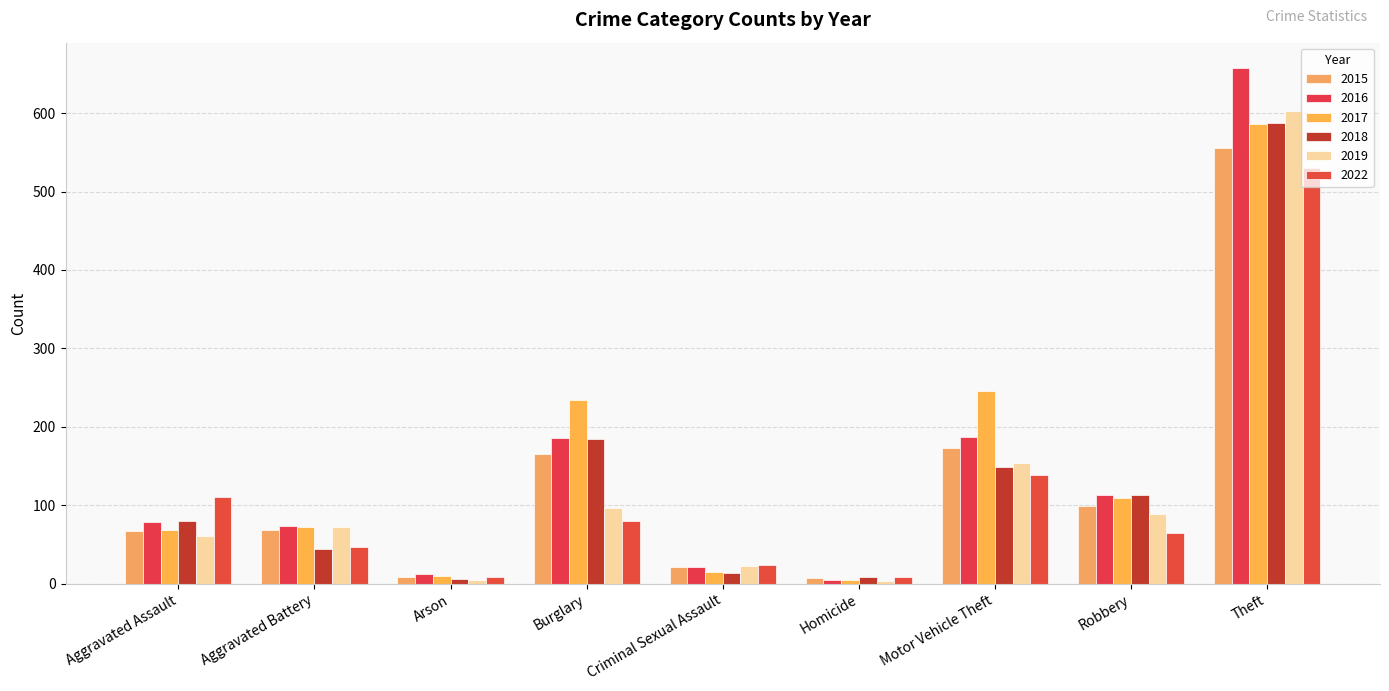

Which label corresponds to the smallest value in the chart?

Homicide